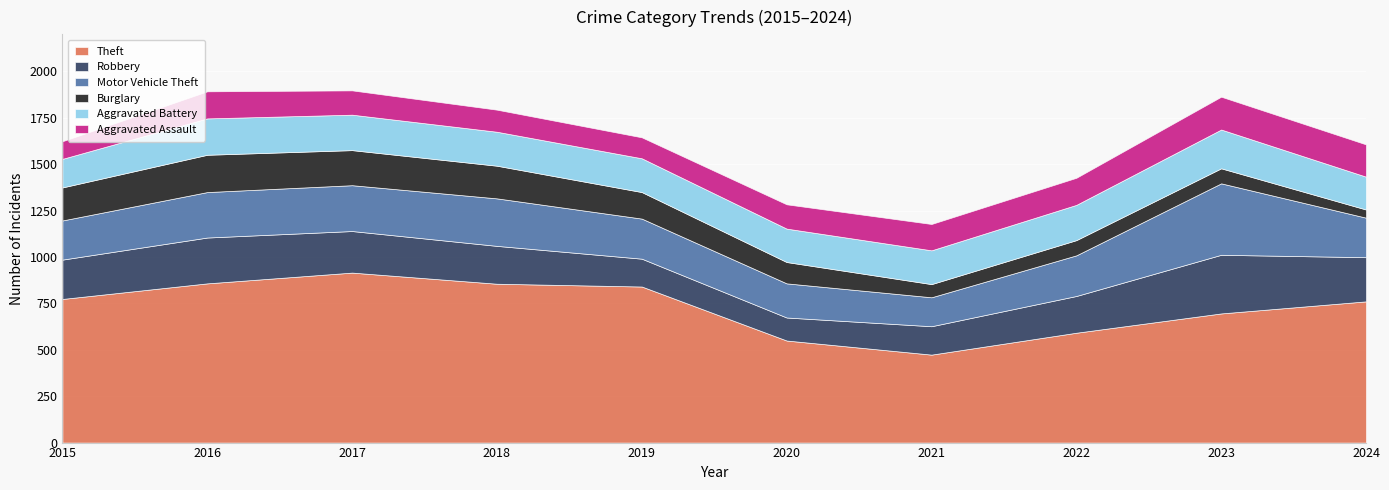

What are all the series names shown in the legend?

Theft, Robbery, Motor Vehicle Theft, Burglary, Aggravated Battery, Aggravated Assault